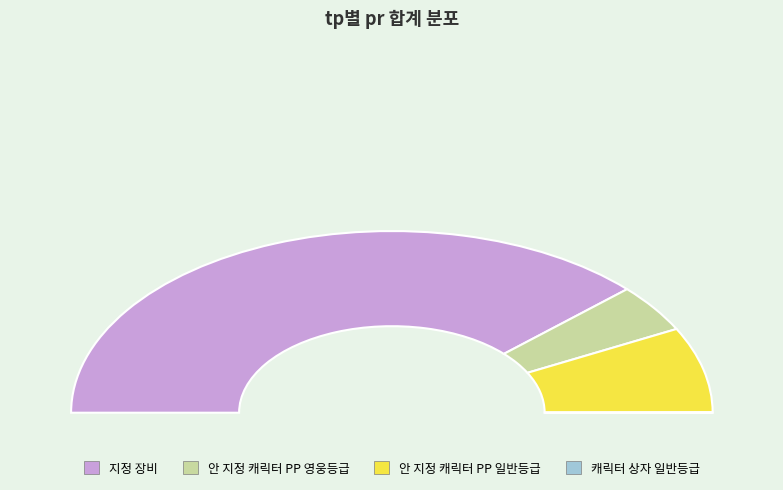

Does 안 지정 캐릭터 PP 일반등급 account for over 50% of the chart?

No